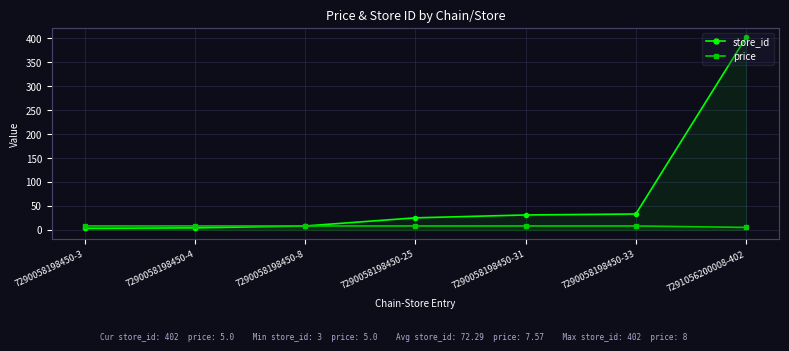

What is the maximum value for price?

8